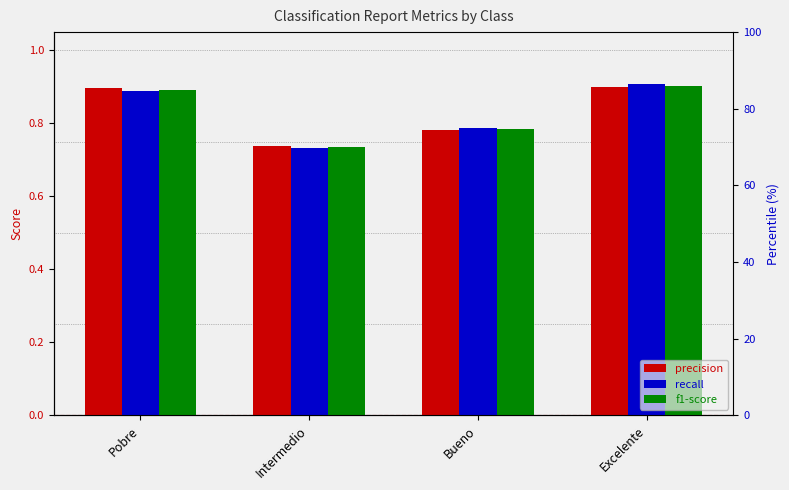

What are all the series names shown in the legend?

precision, recall, f1-score